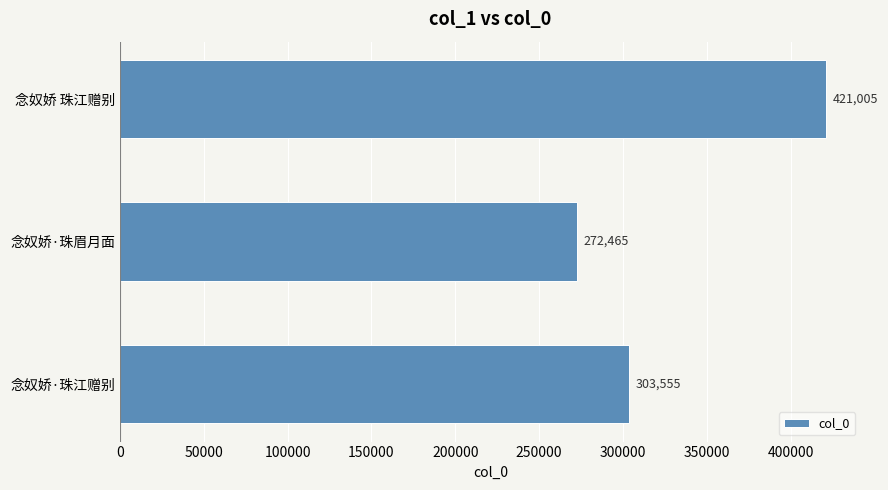

Is it true that the value at 念奴娇·珠江赠别 is 303555?

True